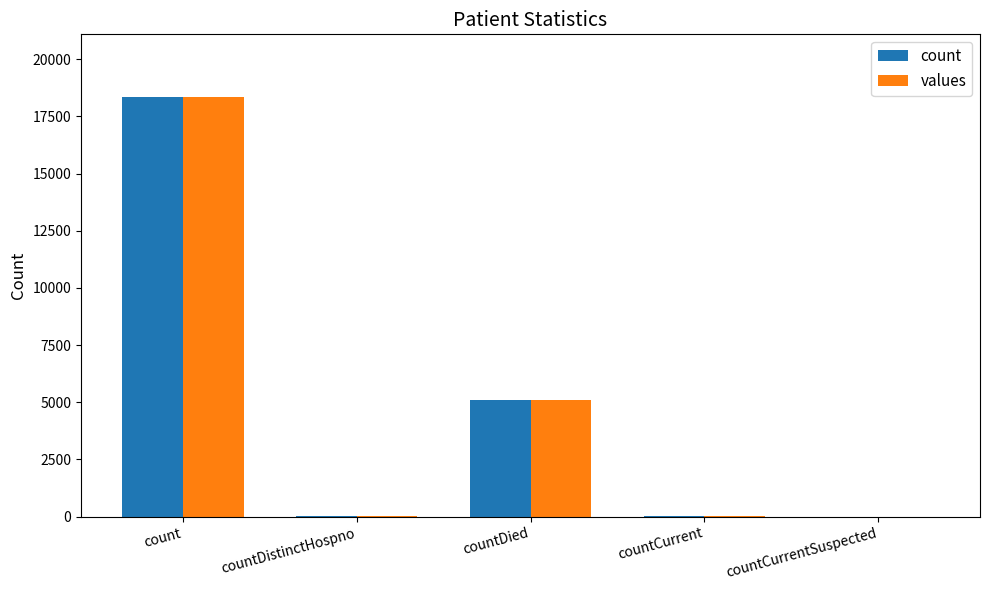

What is the total value across all series at countDistinctHospno?

44